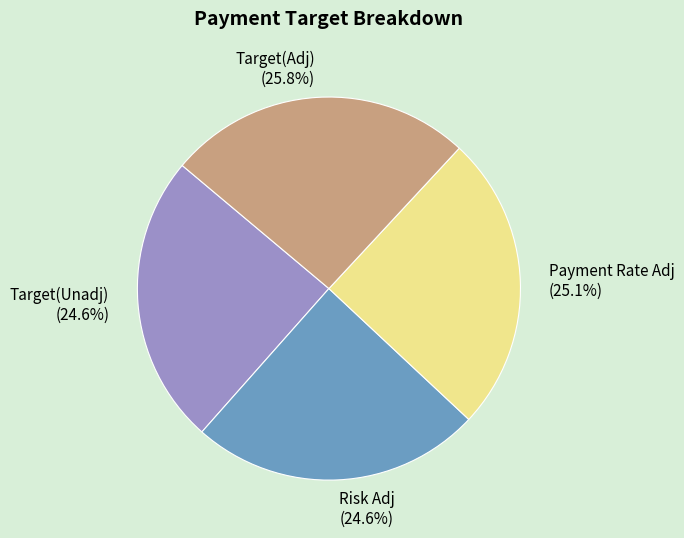

Is there any slice that represents more than half of the pie?

No